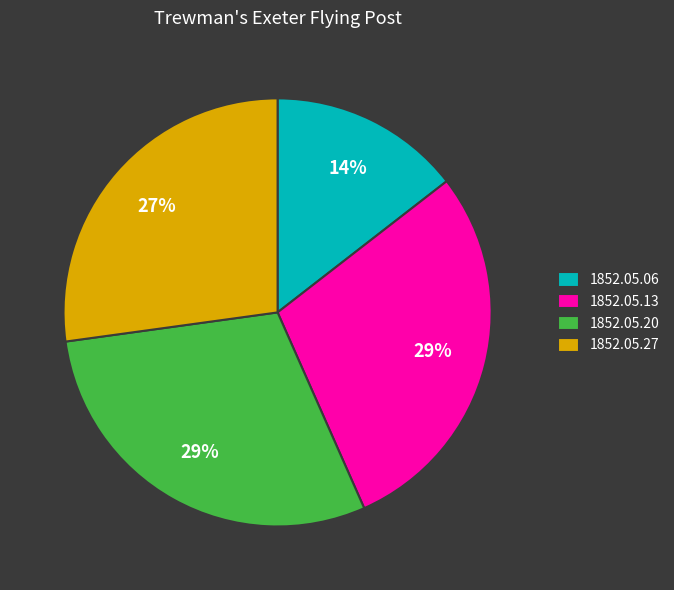

To the nearest percent, what is the combined percentage of 1852.05.13 and 1852.05.06?

43%